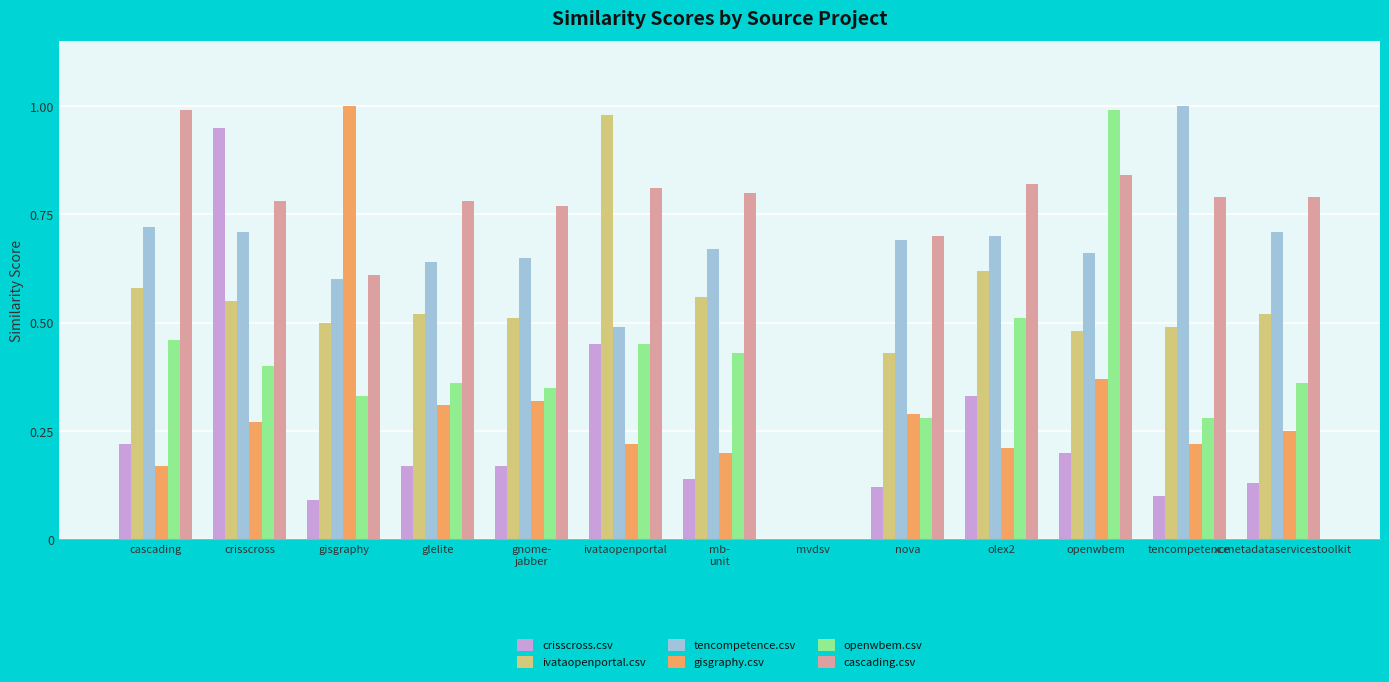

At which category is the sum across all series the highest?

crisscross